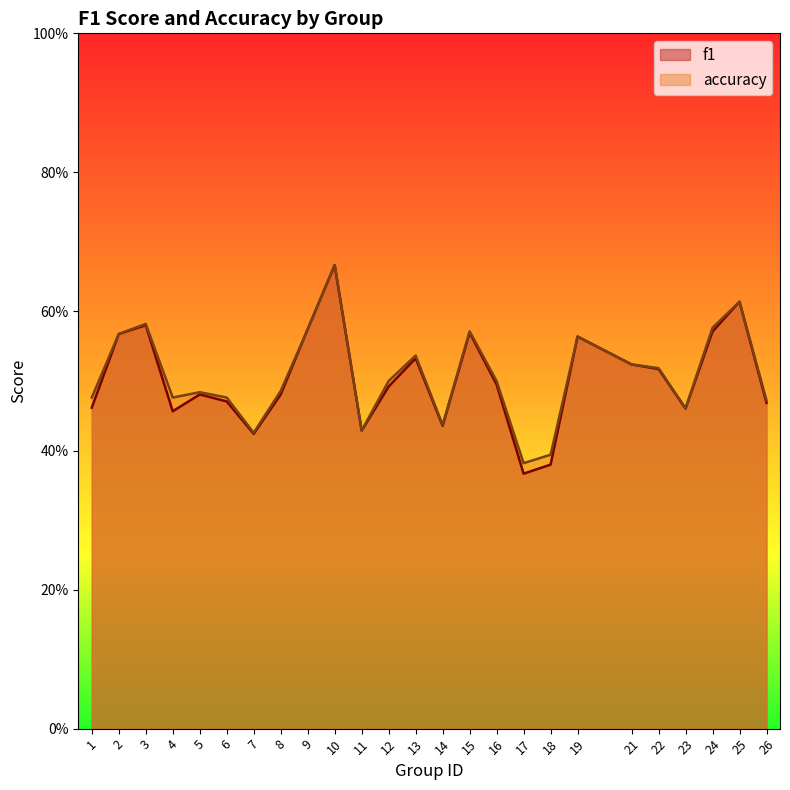

What is the difference between the accuracy values at 10 and 13?

0.1